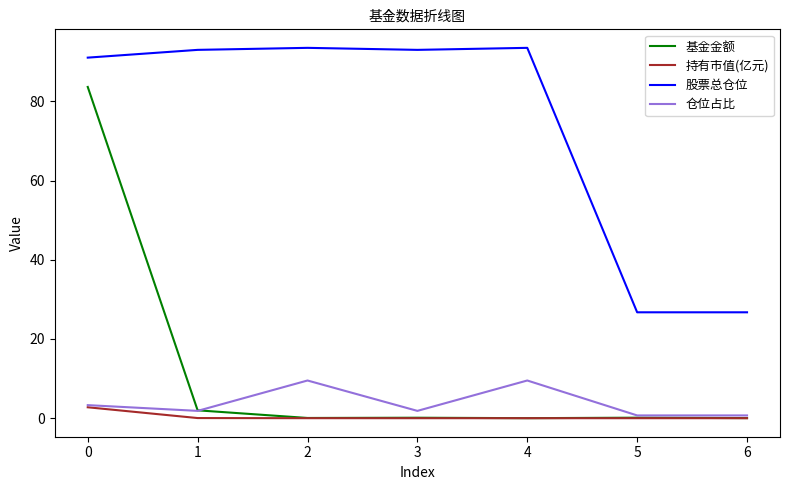

True or false: 基金金额 and 股票总仓位 intersect in this chart.

False